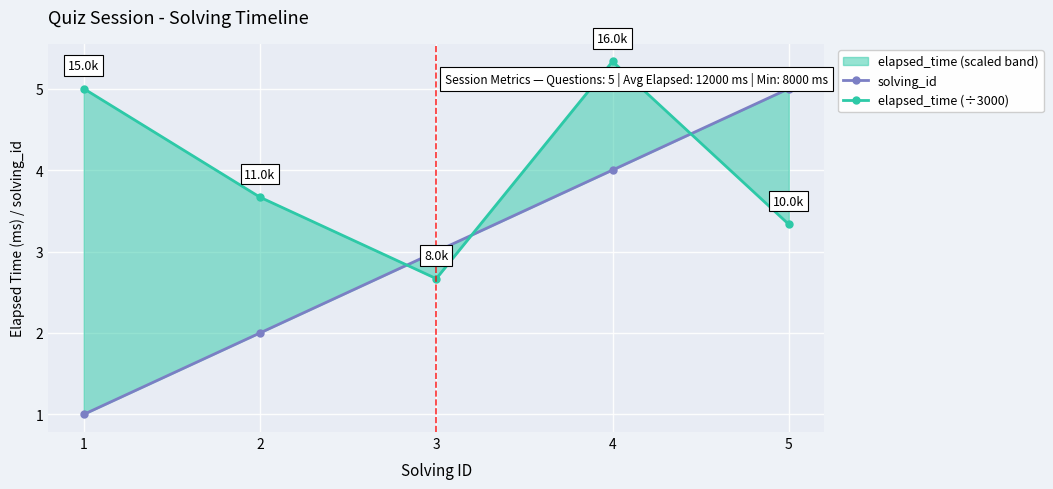

Rank the series by their average value, from lowest to highest.

solving_id, elapsed_time (÷3000)